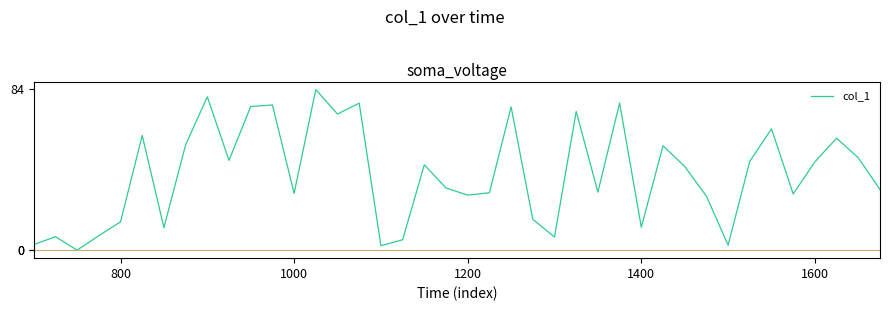

What is the difference between the maximum and minimum values?

83.7